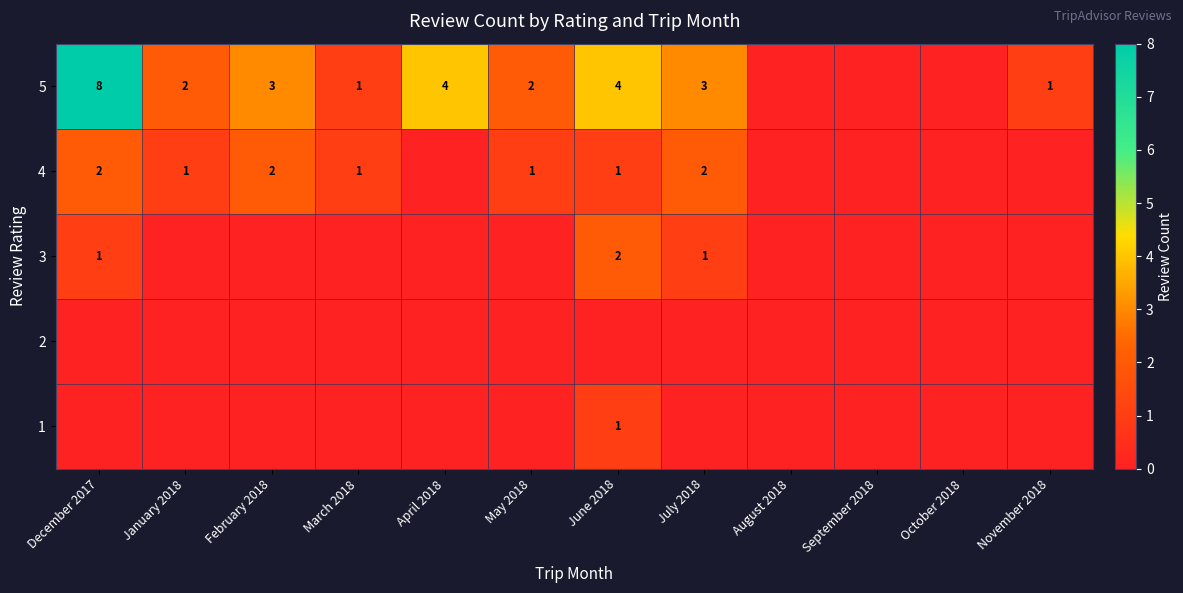

The 4 series shows 1 at December 2017. True or false?

False